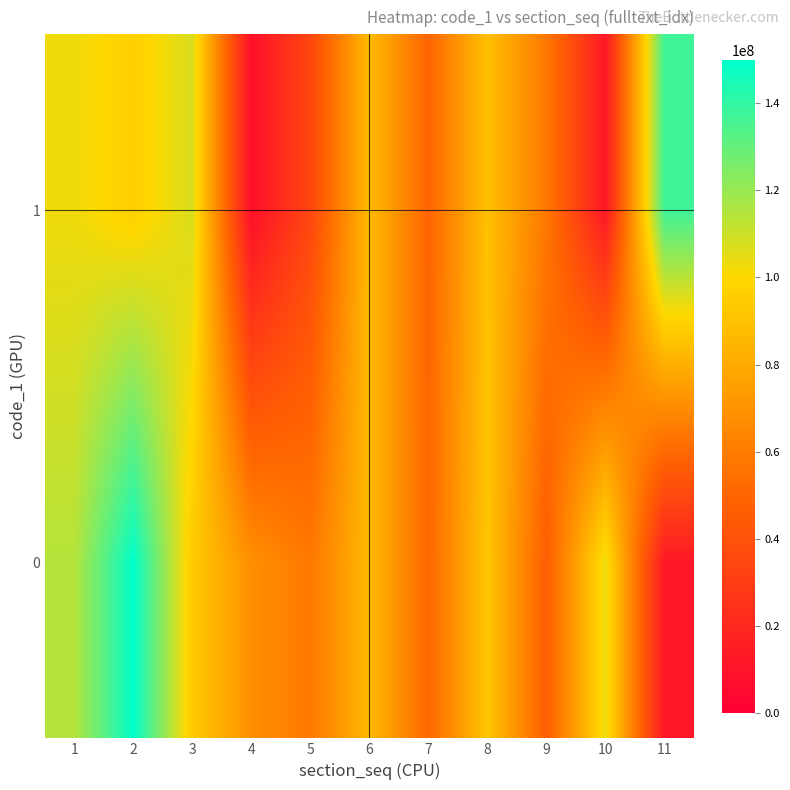

At how many categories does at least one series exceed 18264805?

11